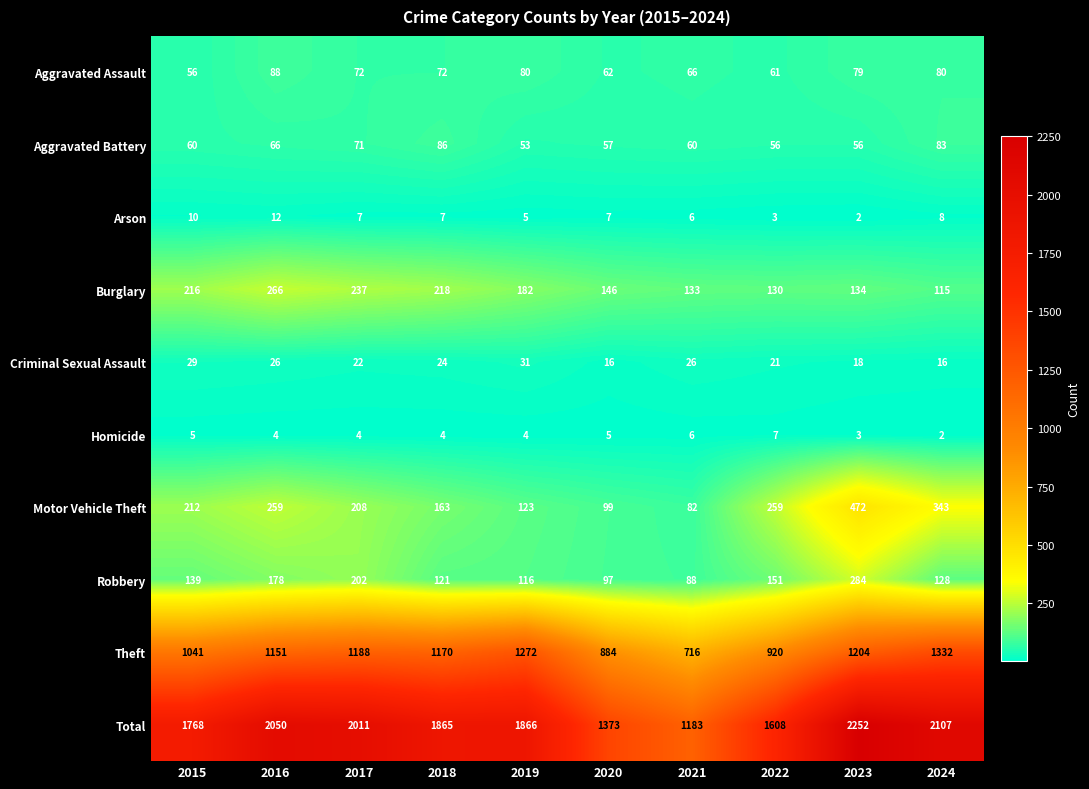

At which label does Motor Vehicle Theft reach its minimum?

2021